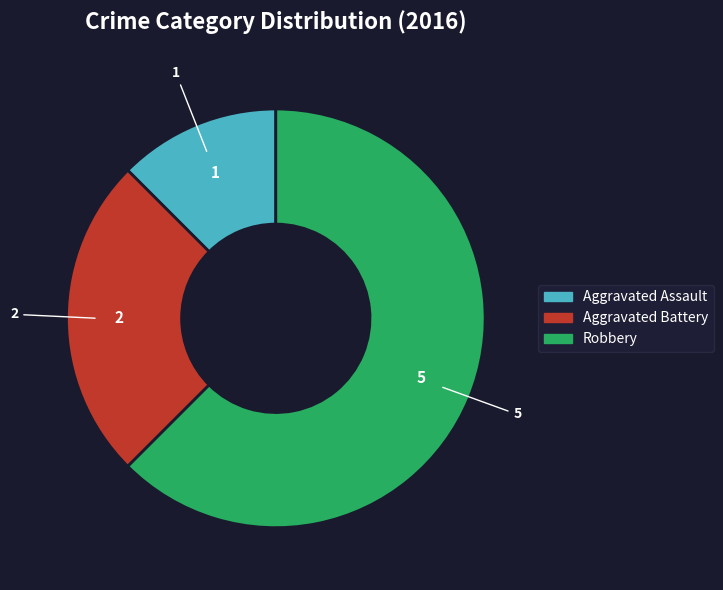

Which has a higher value, Aggravated Battery or Robbery?

Robbery